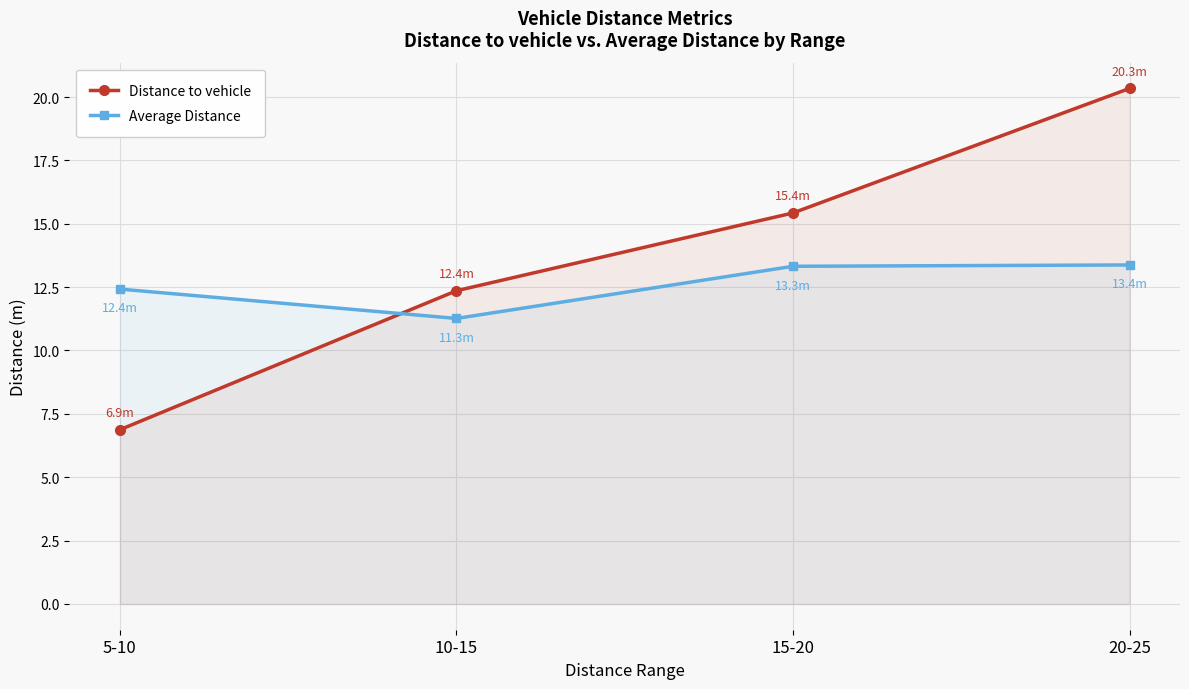

How many lines are shown in the chart?

2